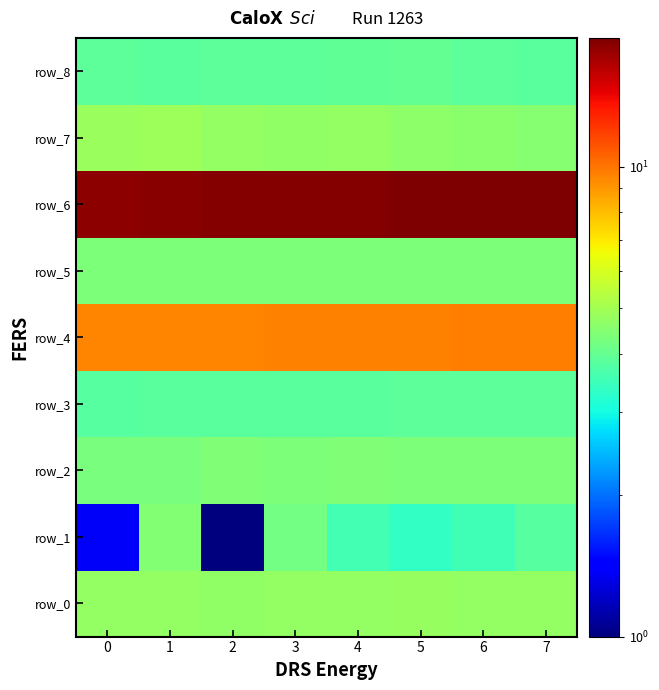

Rank the series by their maximum value, from lowest to highest.

row_3, row_8, row_5, row_2, row_1, row_0, row_7, row_4, row_6